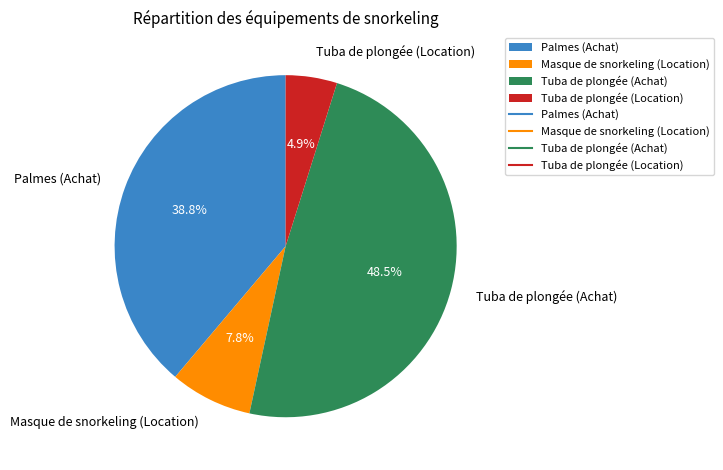

Is it true that Palmes (Achat) is 25% of the pie?

False